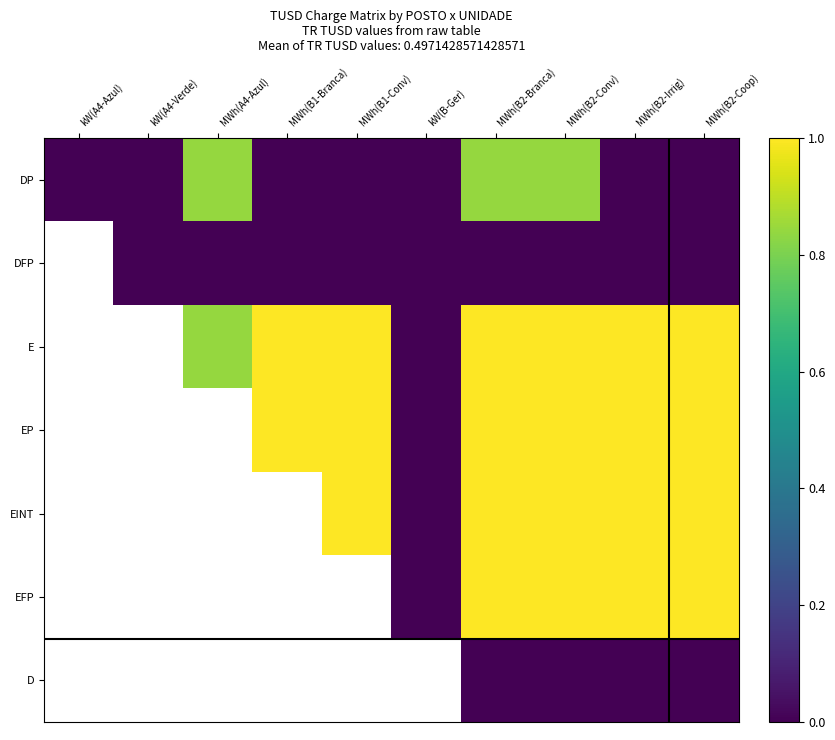

How many values in DP are above zero?

3